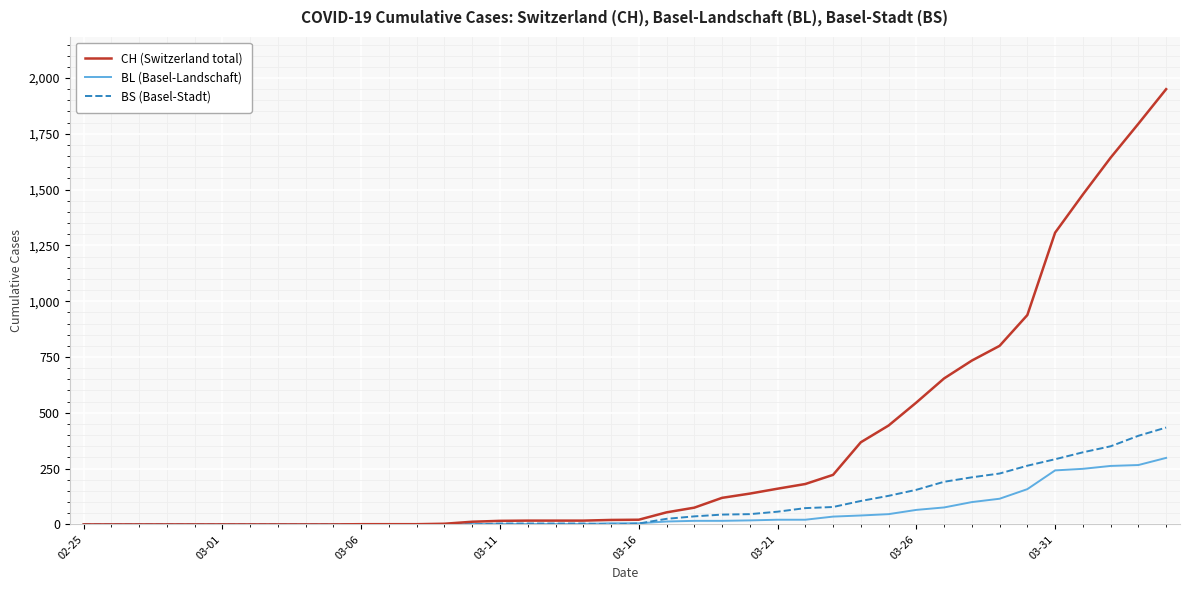

Which series has the widest spread of values?

CH (Switzerland total)